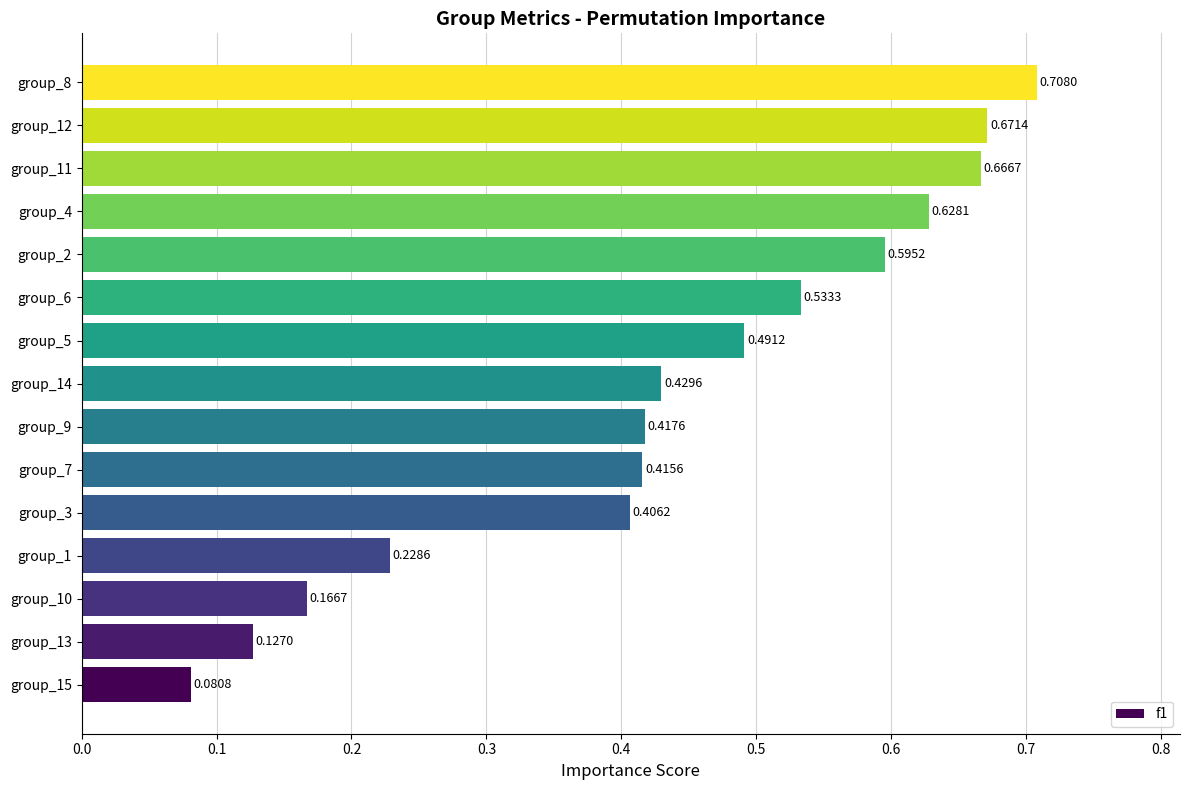

What is the difference between the values at group_7 and group_12?

0.3